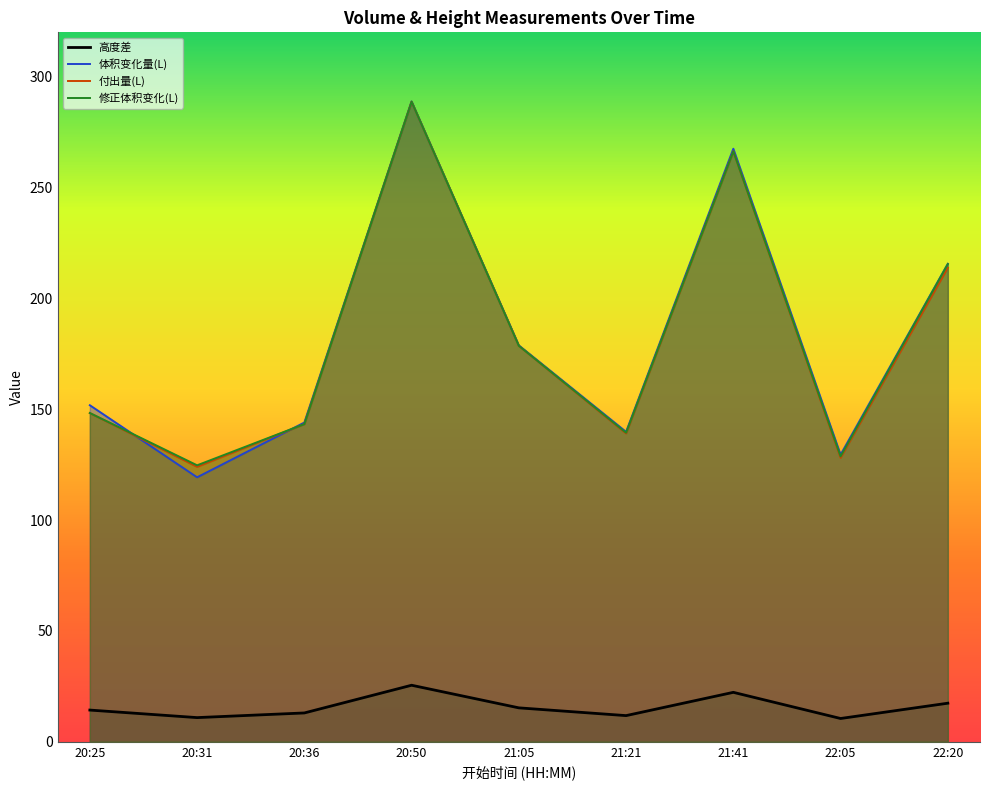

Where do 修正体积变化(L) and 体积变化量(L) first cross each other?

20:25 and 20:31